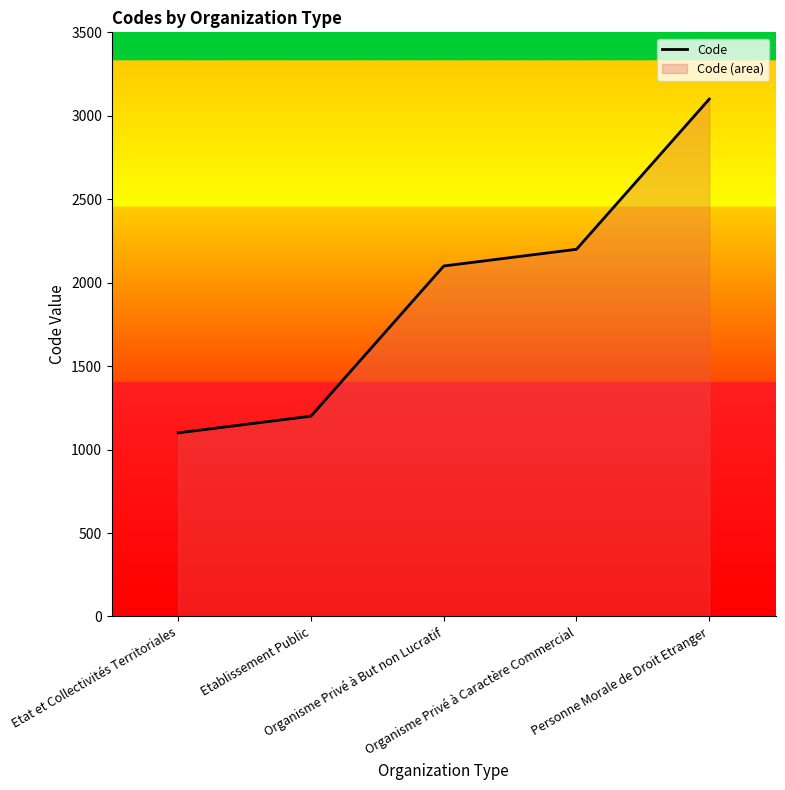

What is the sum of the values at Personne Morale de Droit Etranger and Etat et Collectivités Territoriales?

4200